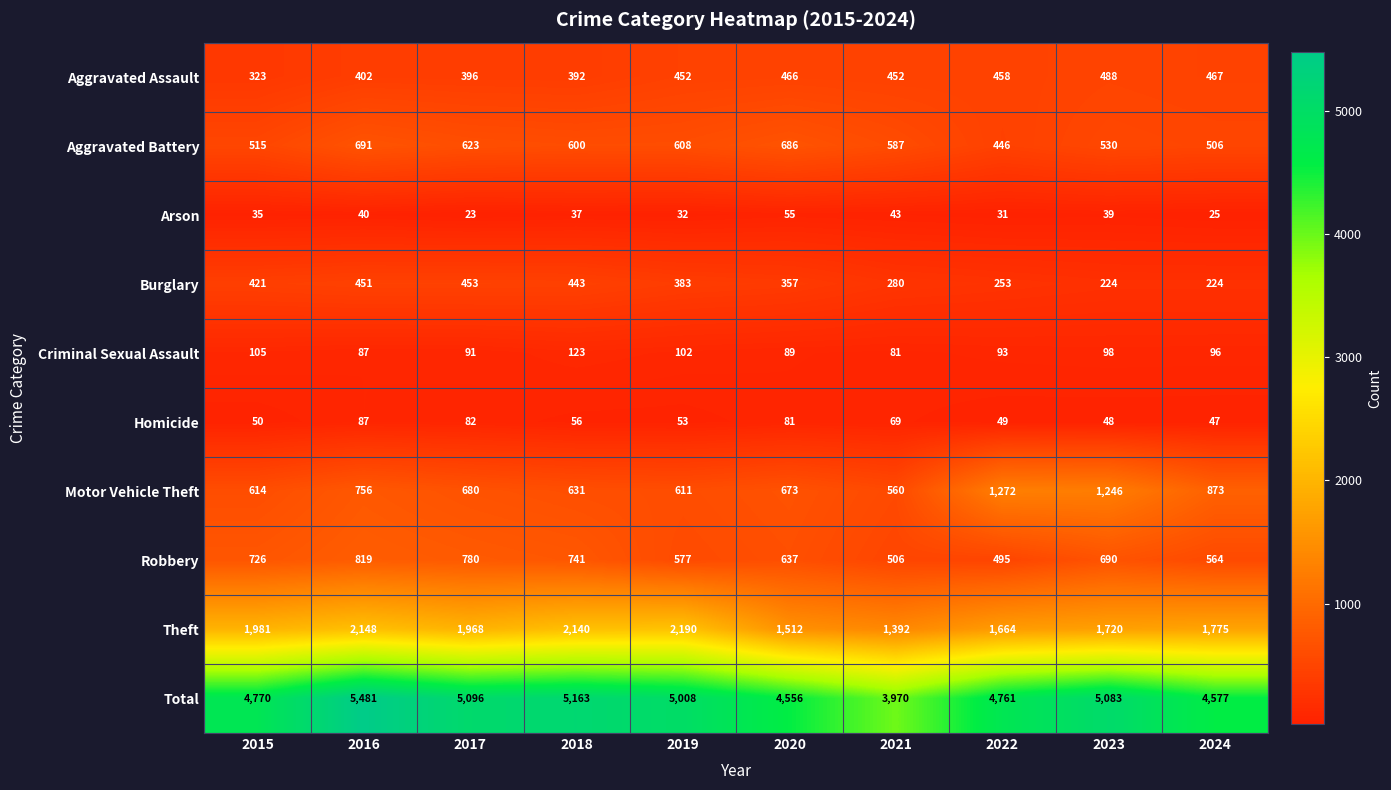

Is it true that Aggravated Battery equals 193 at 2020?

False